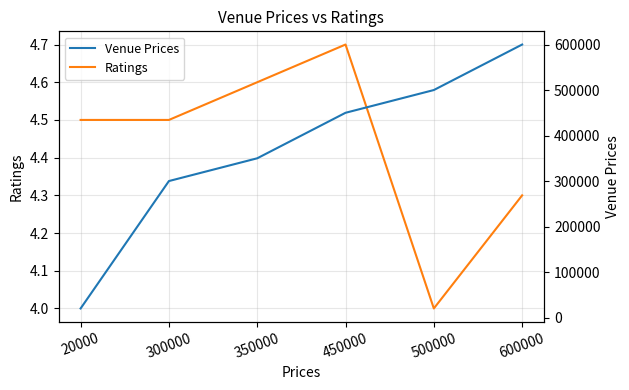

Reading right to left, what are all the values shown in this chart?

Ratings: 600000=4.3	500000=4.0	450000=4.7	350000=4.6	300000=4.5	20000=4.5
Venue Prices: 600000=600000.0	500000=500000.0	450000=450000.0	350000=350000.0	300000=300000.0	20000=20000.0